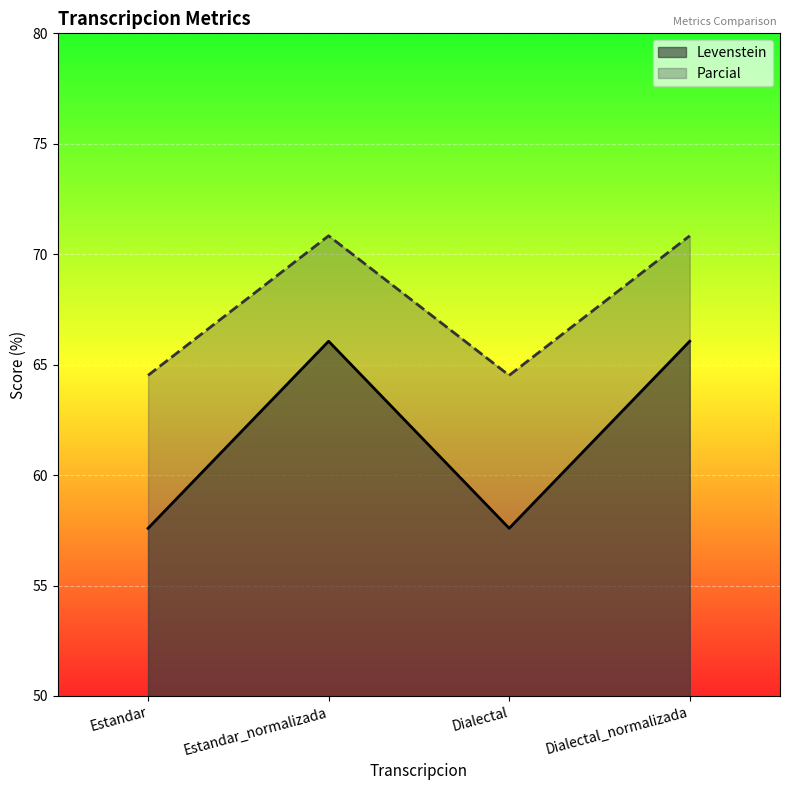

What is the label of the 4th point from the left?

Dialectal_normalizada